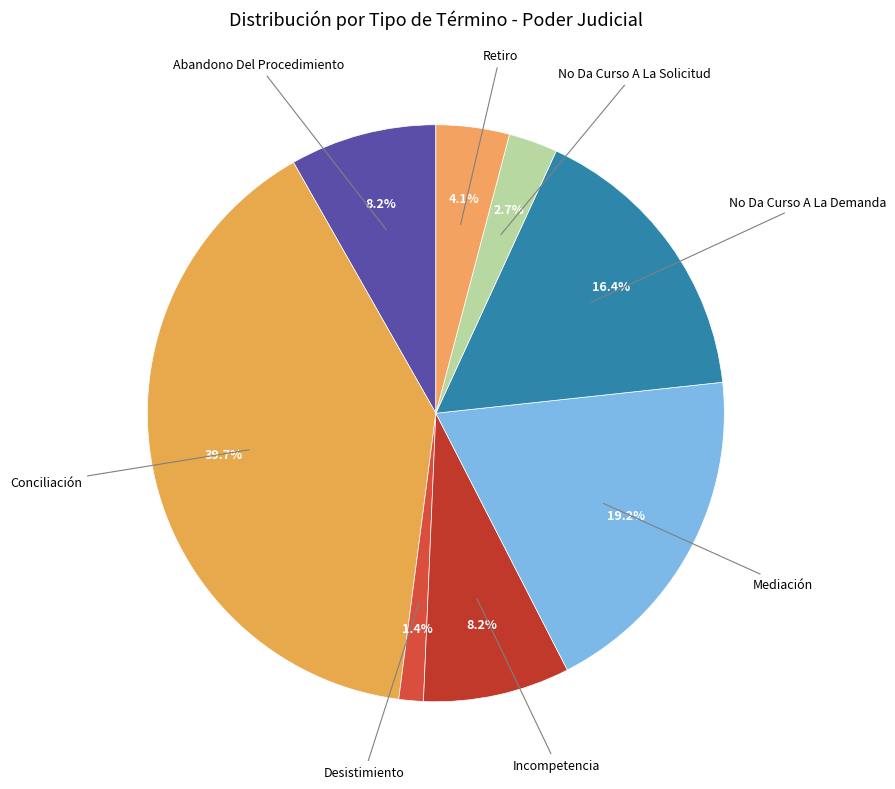

To the nearest percent, what is the average slice percentage?

12%